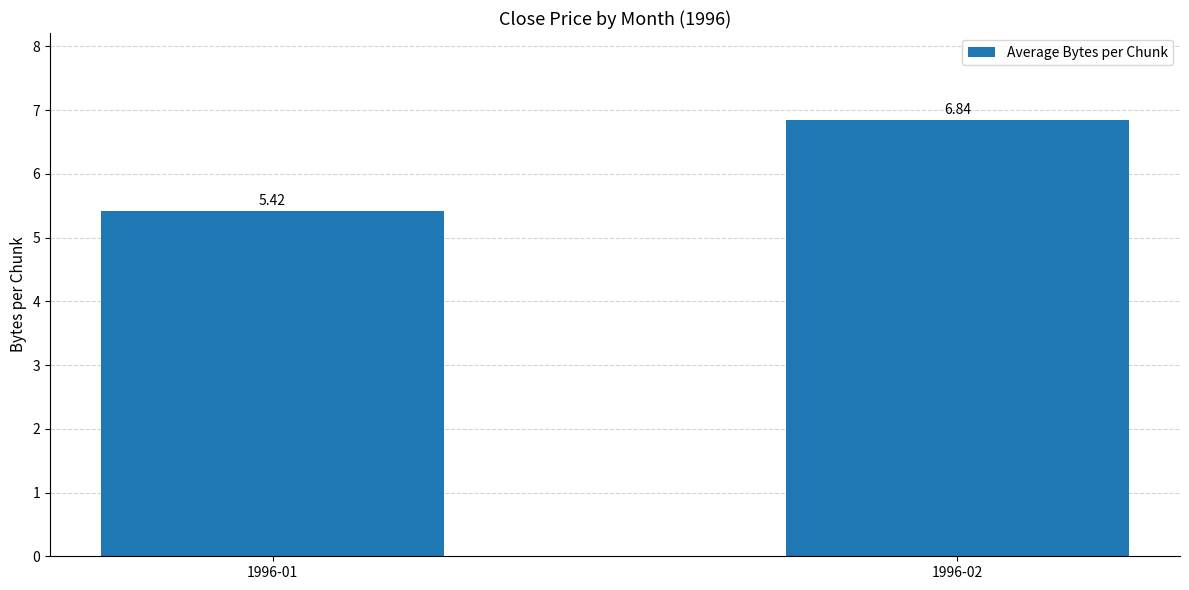

Count the number of values greater than 6.

1